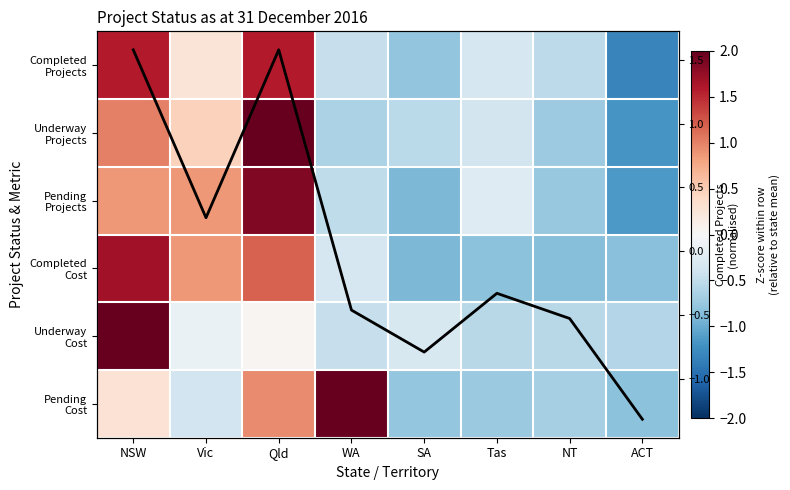

What is the total value across all series at Tas?

-3.4